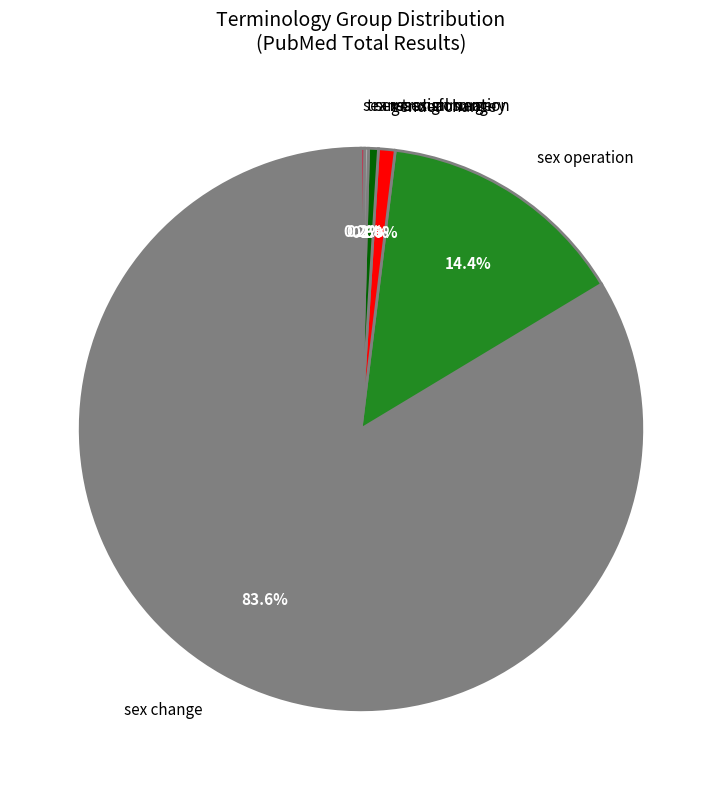

Which category has the biggest portion of the pie?

sex change